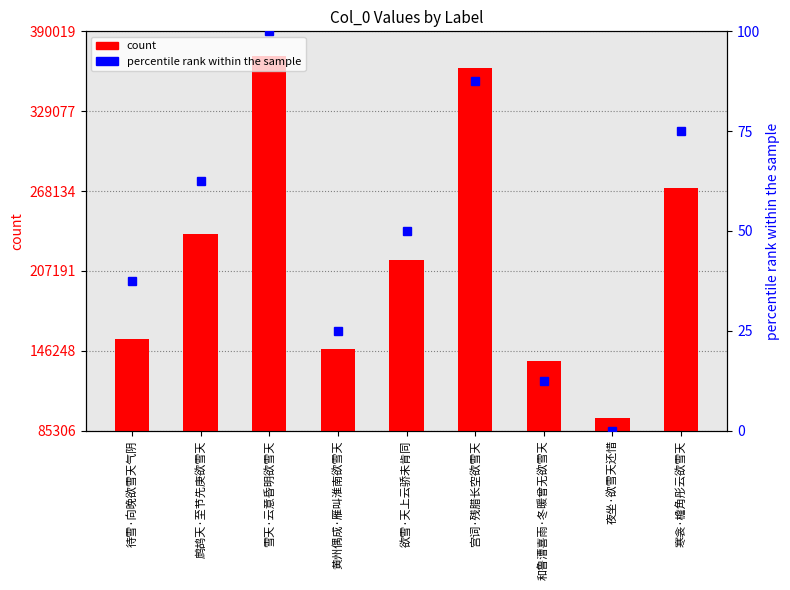

How many distinct data groups are displayed?

2